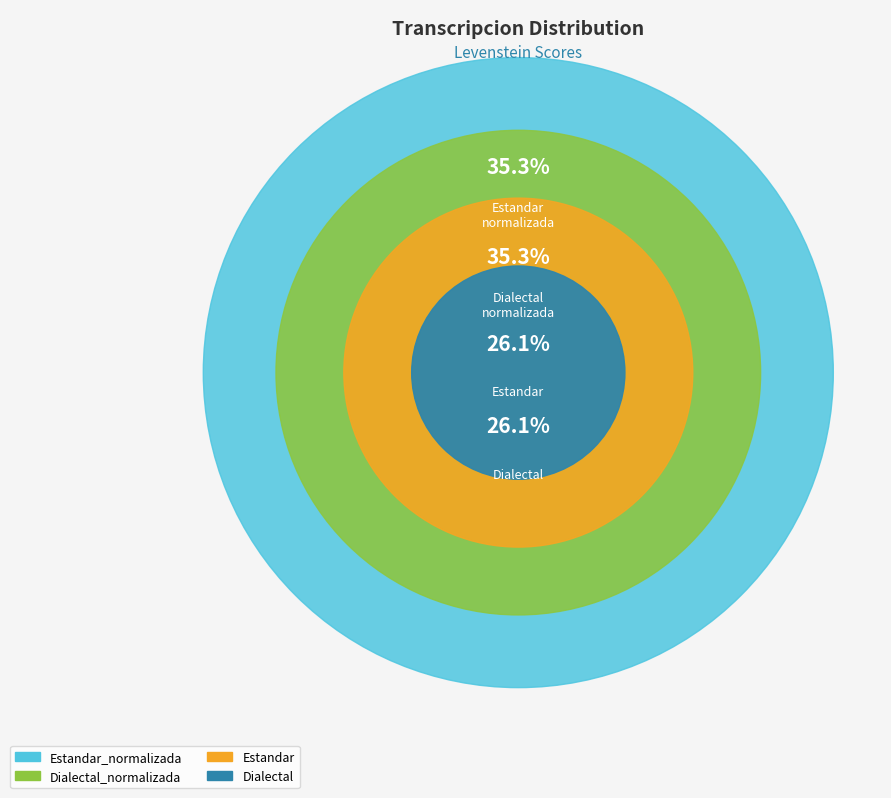

To the nearest percent, what percentage of the pie is Dialectal_normalizada?

29%